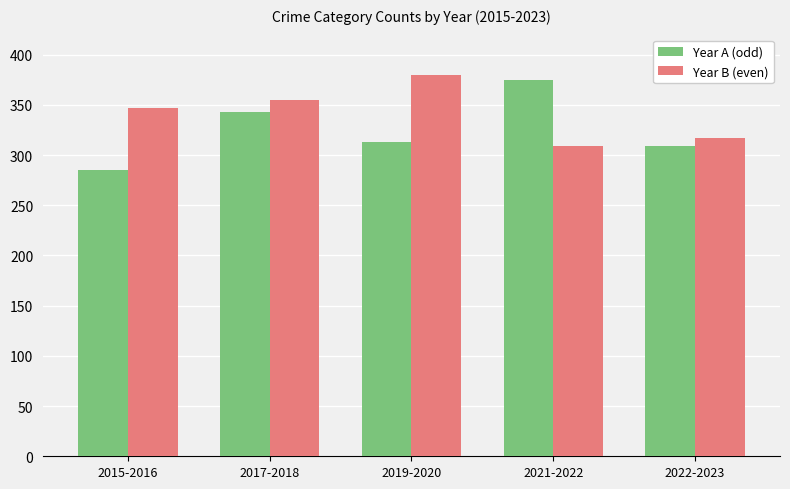

What is the total value across all series at 2019-2020?

693